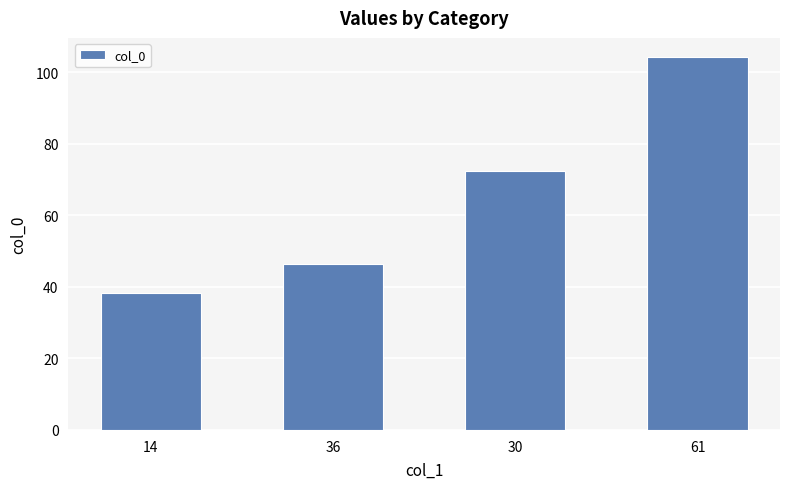

Count the number of data series in this chart.

1